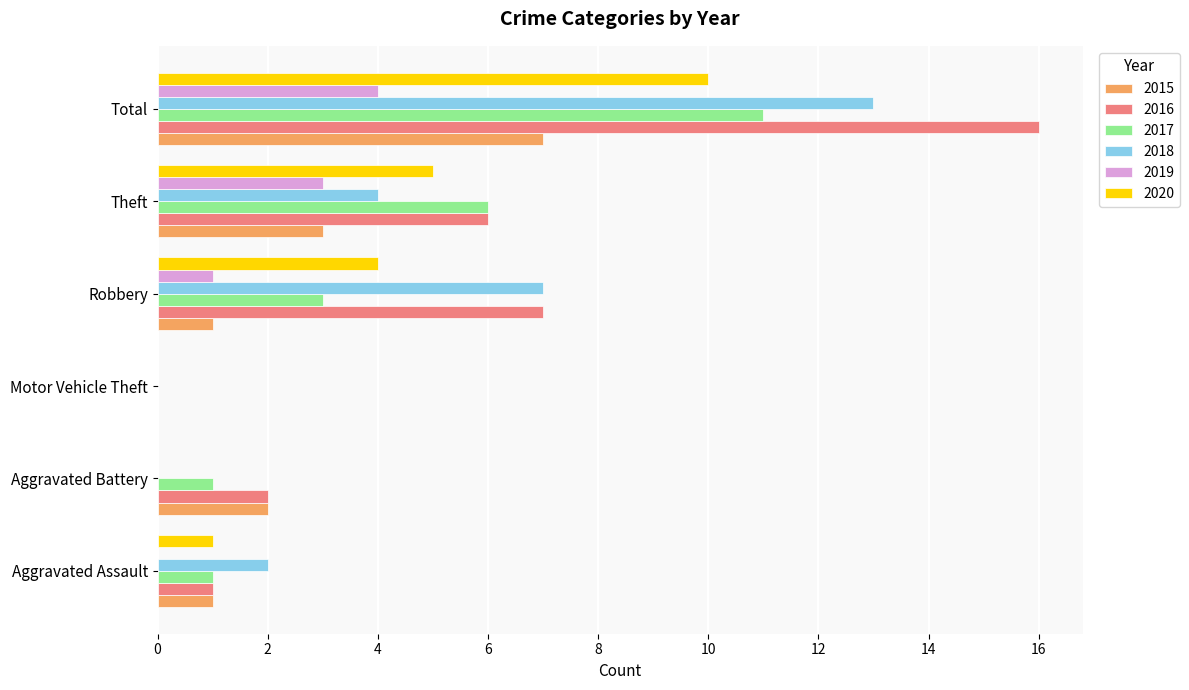

What is the approximate value of 2016 at Aggravated Battery?

2